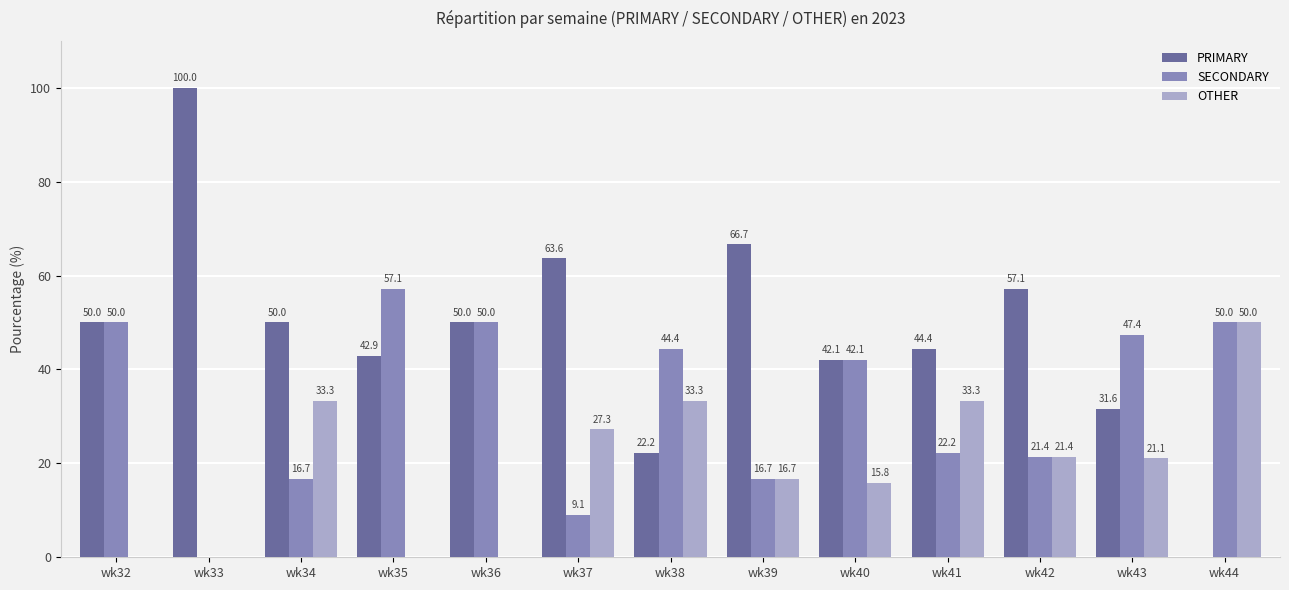

Reading left to right, transcribe all the data shown in this chart.

PRIMARY: wk32=50.0	wk33=100.0	wk34=50.0	wk35=42.9	wk36=50.0	wk37=63.6	wk38=22.2	wk39=66.7	wk40=42.1	wk41=44.4	wk42=57.1	wk43=31.6	wk44=0.0
SECONDARY: wk32=50.0	wk33=0.0	wk34=16.7	wk35=57.1	wk36=50.0	wk37=9.1	wk38=44.4	wk39=16.7	wk40=42.1	wk41=22.2	wk42=21.4	wk43=47.4	wk44=50.0
OTHER: wk32=0.0	wk33=0.0	wk34=33.3	wk35=0.0	wk36=0.0	wk37=27.3	wk38=33.3	wk39=16.7	wk40=15.8	wk41=33.3	wk42=21.4	wk43=21.1	wk44=50.0